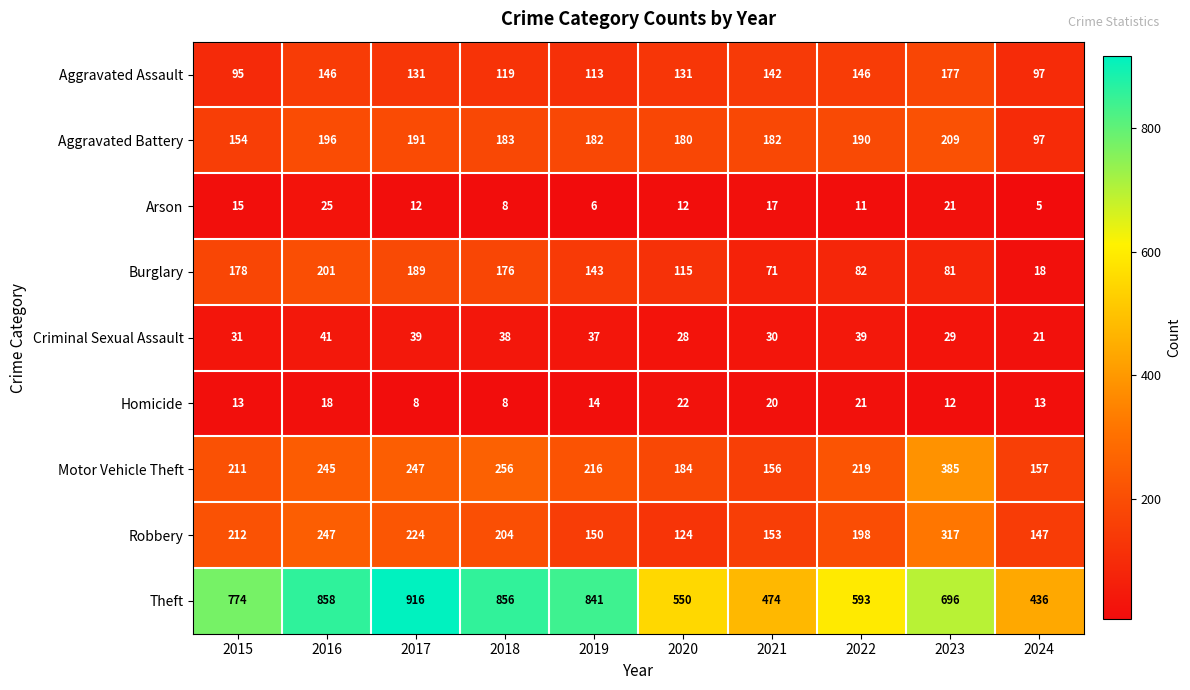

What is the difference between the second highest and minimum values in the Motor Vehicle Theft series?

100